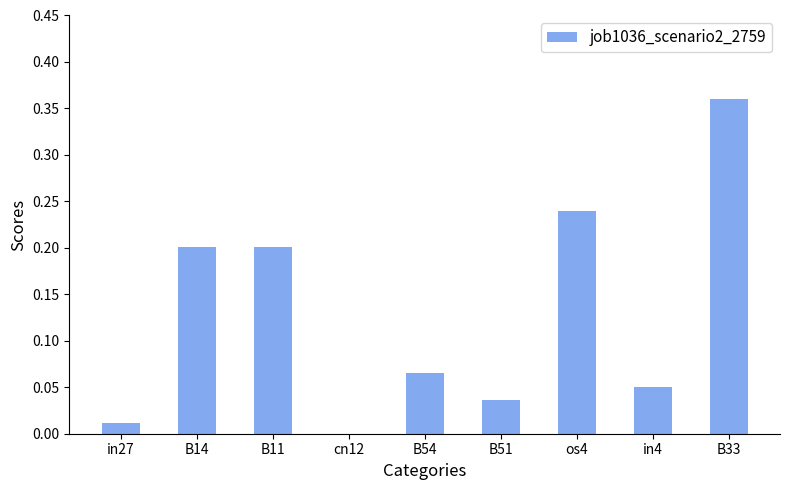

What is the change in value from B51 to os4?

+0.2